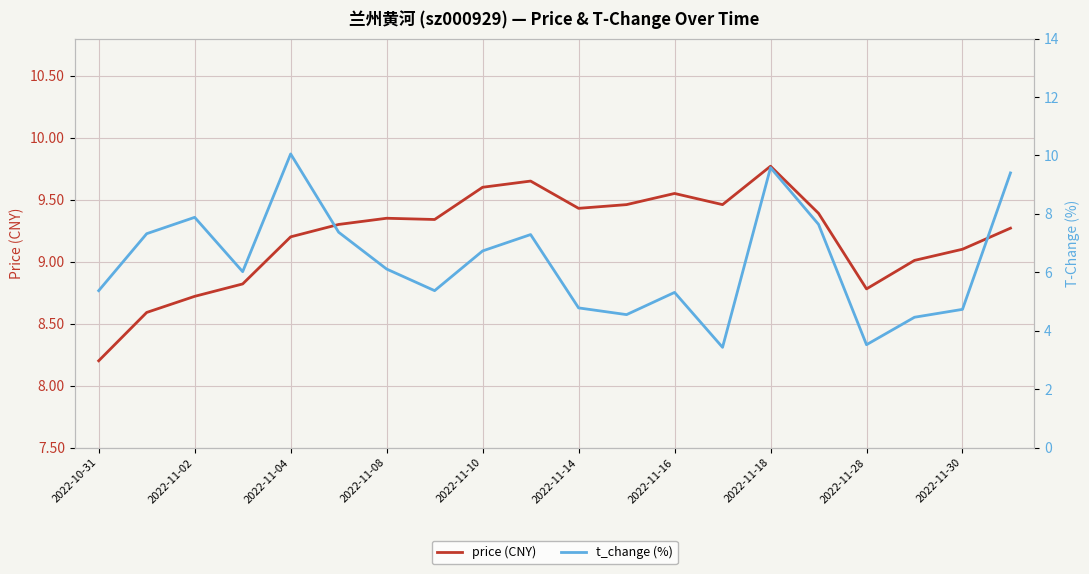

How many values in the t_change (%) series are below 6?

9